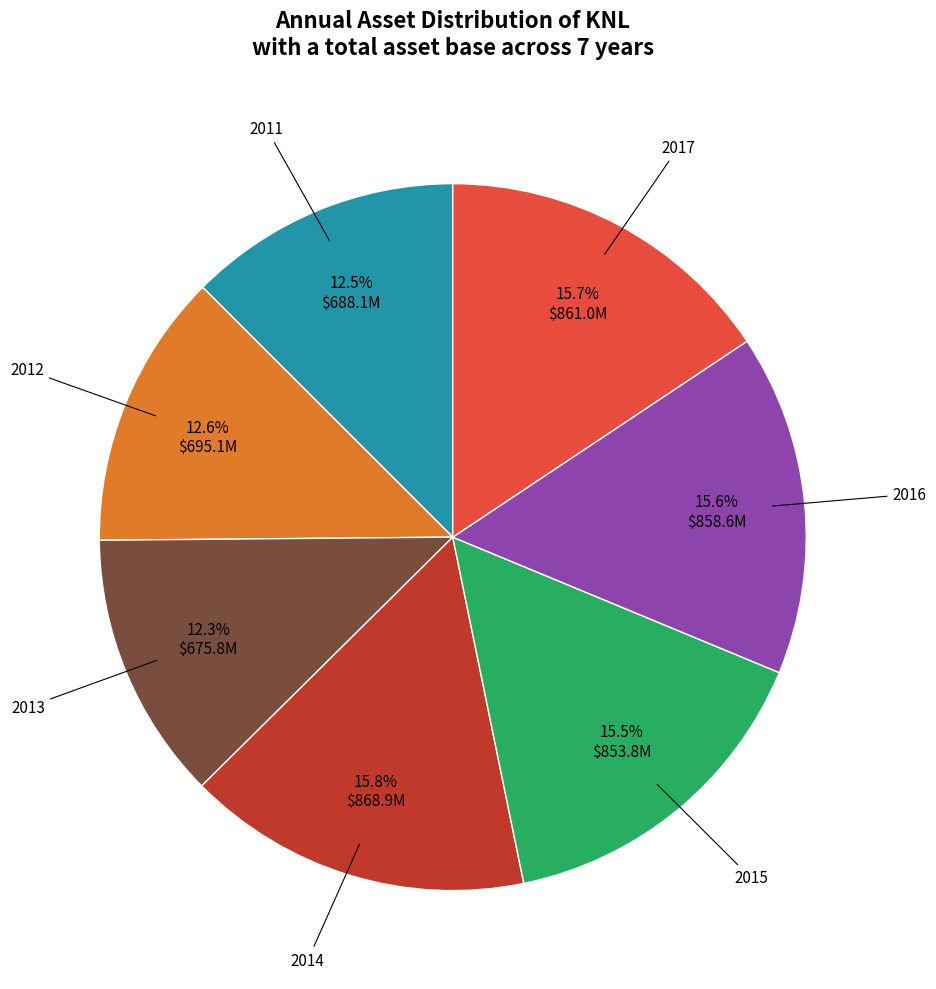

What is the ratio of the value at 2015 to the value at 2014?

1.0